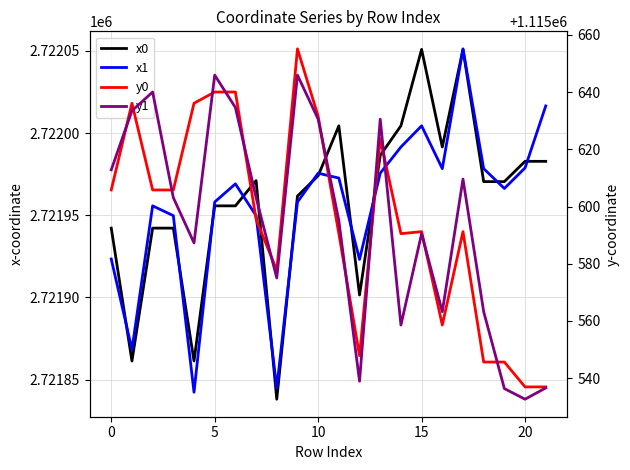

How many interior local peaks does the x1 series have?

5